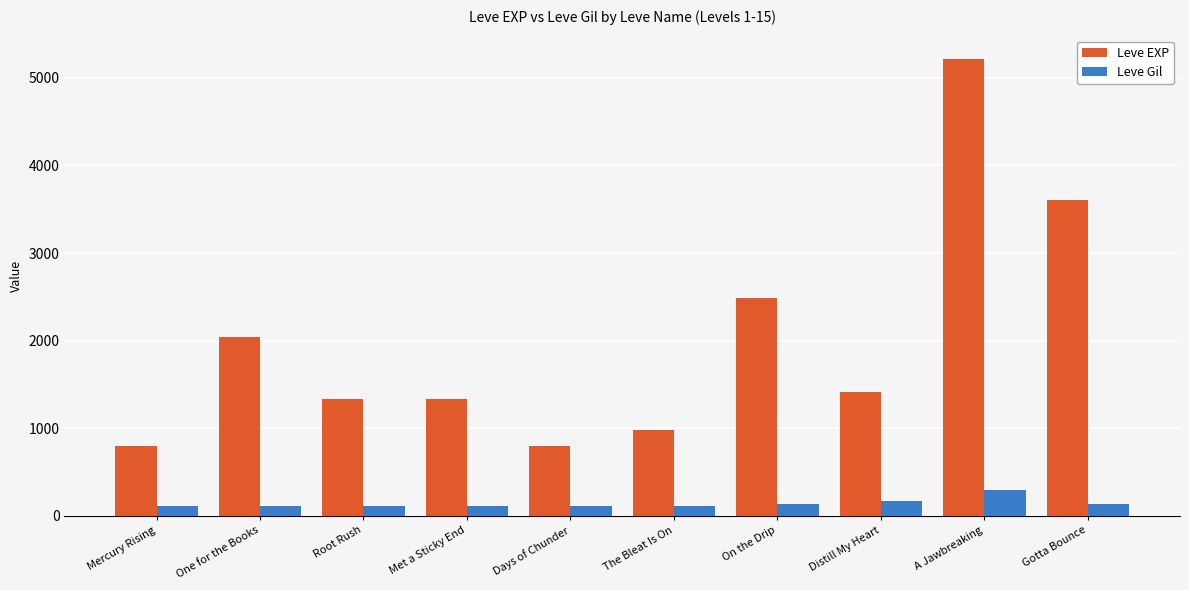

Where does the Leve EXP series first go above 1420?

One for the Books